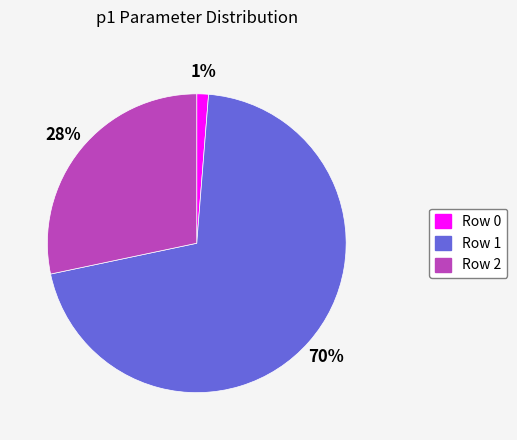

Does any single category account for the majority?

Yes